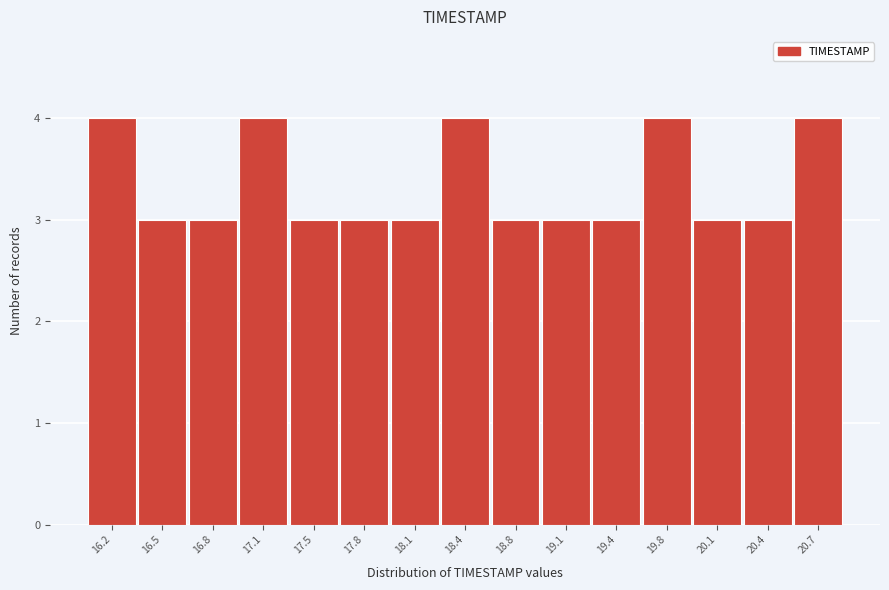

Reading left to right, transcribe this chart: for each bar, give the range it covers on the x-axis and its height. Neither the bar edges nor the heights are printed on the chart, so give them approximately, as read against the axes.

16.00 to 16.35: 4
16.35 to 16.65: 3
16.65 to 17.00: 3
17.00 to 17.30: 4
17.30 to 17.65: 3
17.65 to 17.95: 3
17.95 to 18.30: 3
18.30 to 18.60: 4
18.60 to 18.95: 3
18.95 to 19.25: 3
19.25 to 19.60: 3
19.60 to 19.90: 4
19.90 to 20.25: 3
20.25 to 20.55: 3
20.55 to 20.90: 4